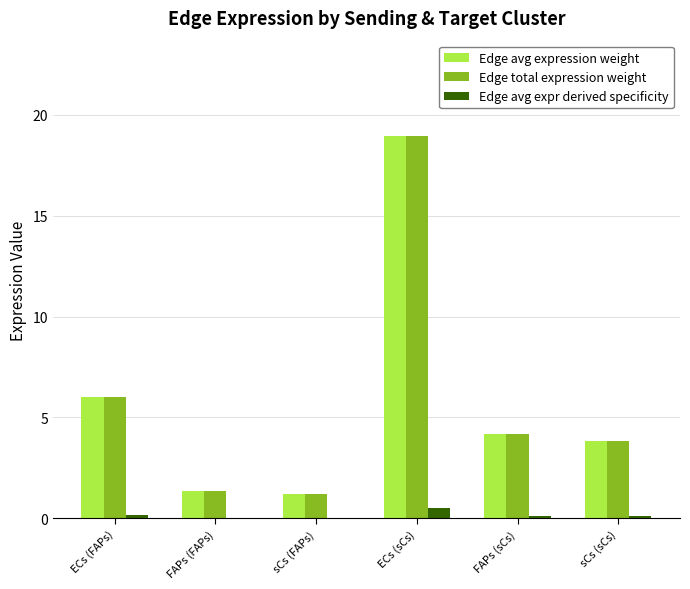

At which category is the sum across all series the highest?

ECs (sCs)